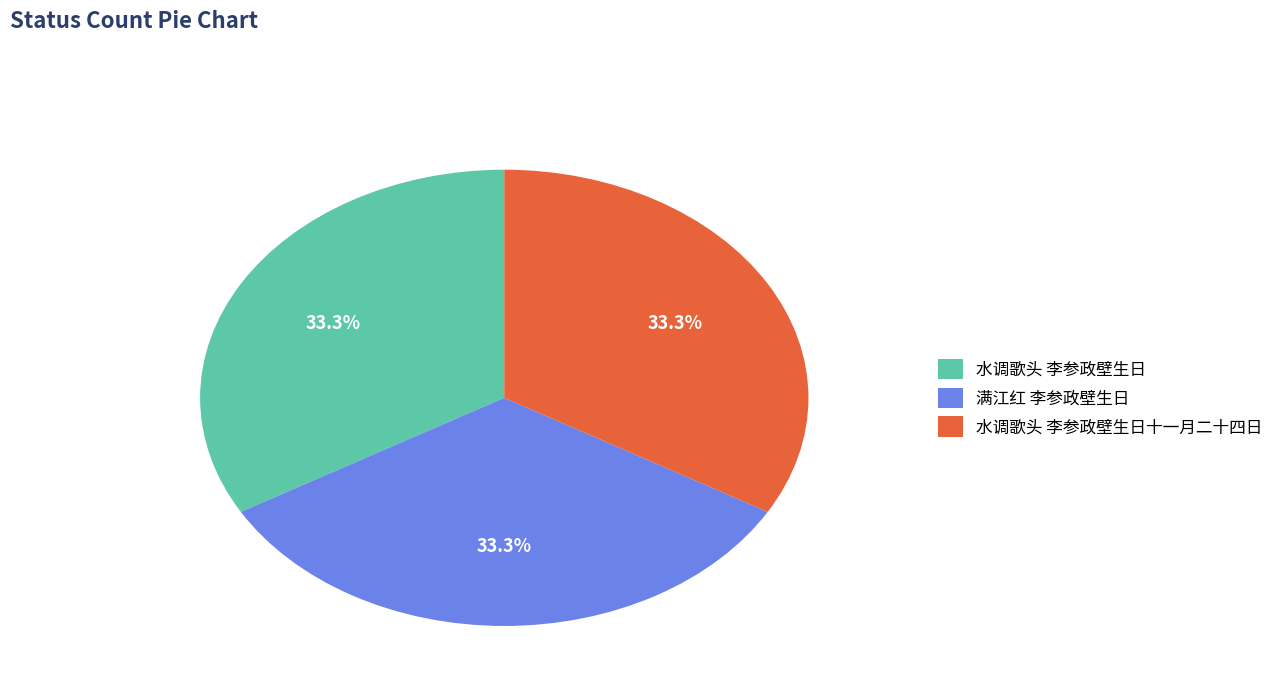

What percentage is the 水调歌头 李参政壁生日 slice, to the nearest percent?

33%